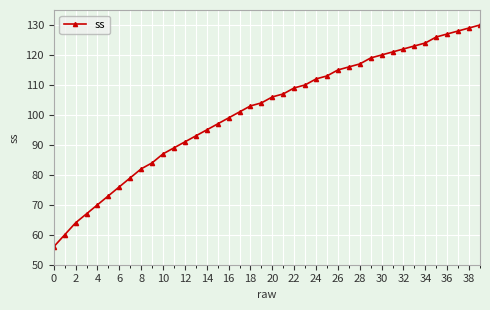

What is the sum of all values?

4044